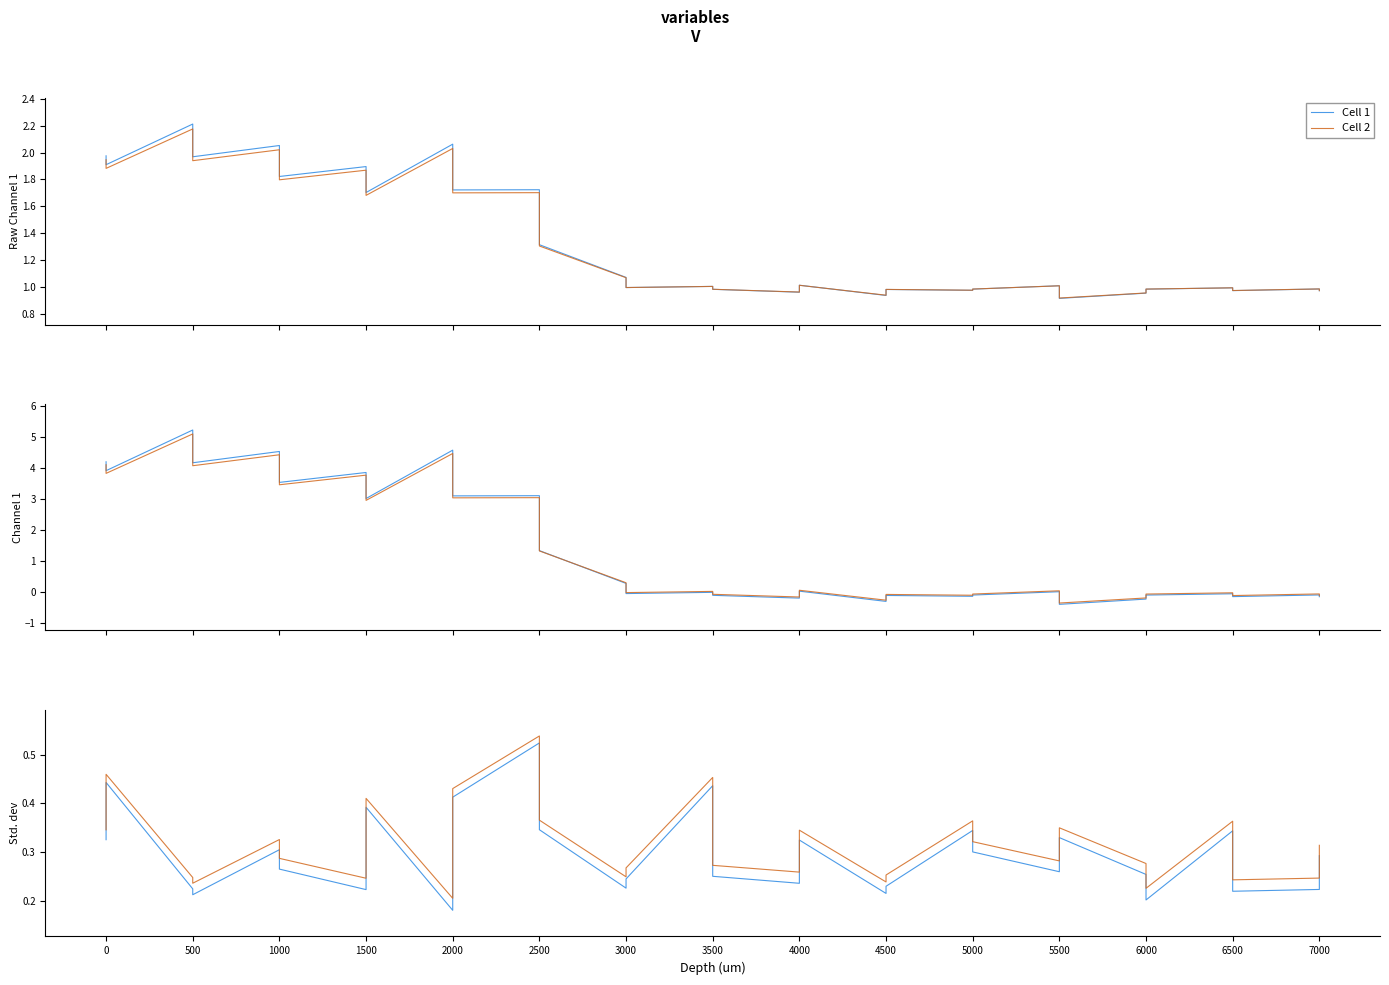

Between 7000 and 3000, which is larger?

3000